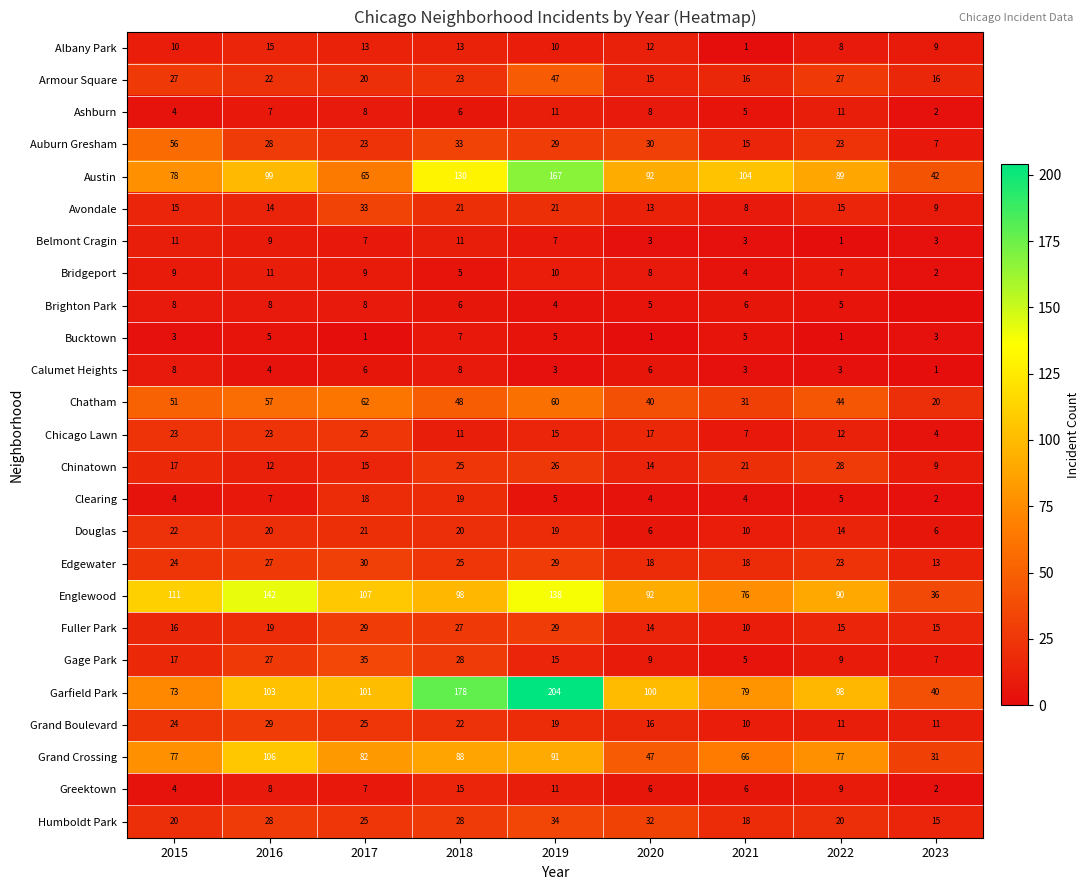

What is the spread (max minus min) of values at 2020?

99